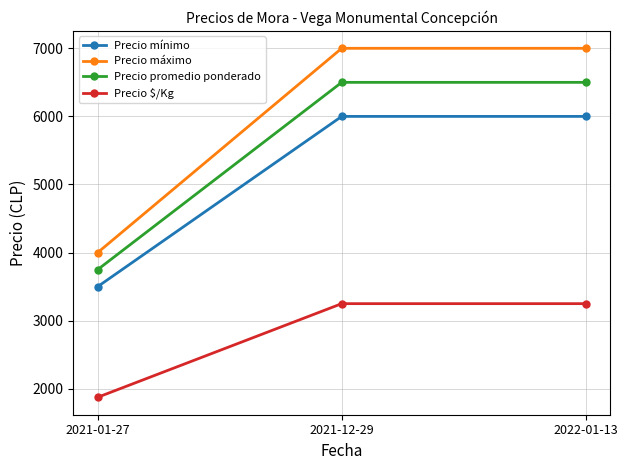

Which series has the largest range (max minus min)?

Precio máximo